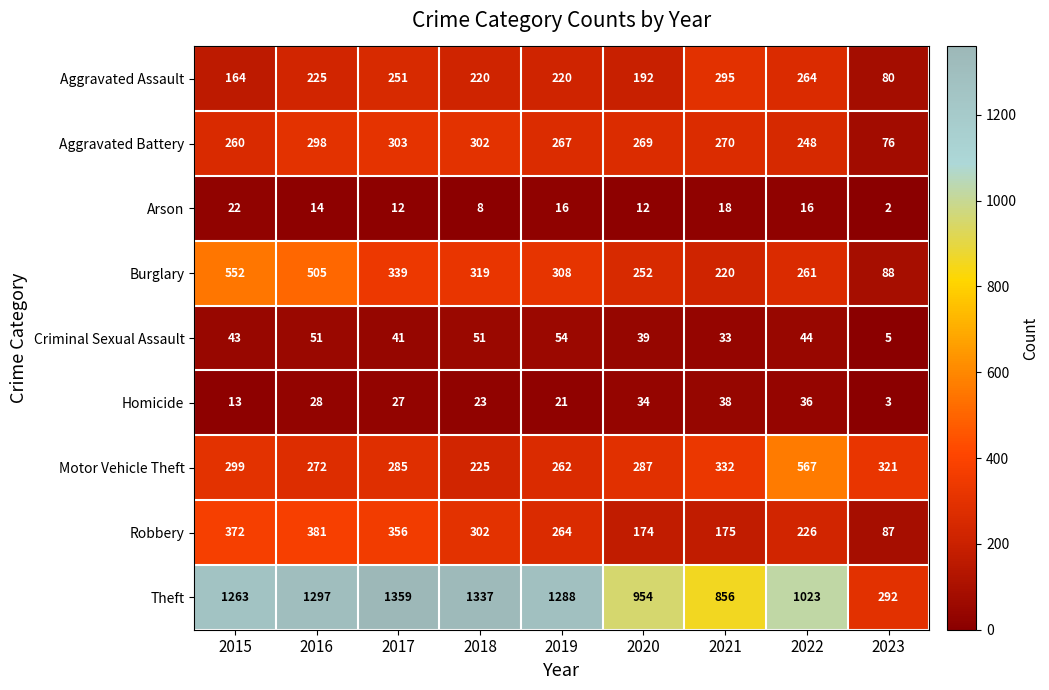

At which category does the chart reach its peak across all series?

2017